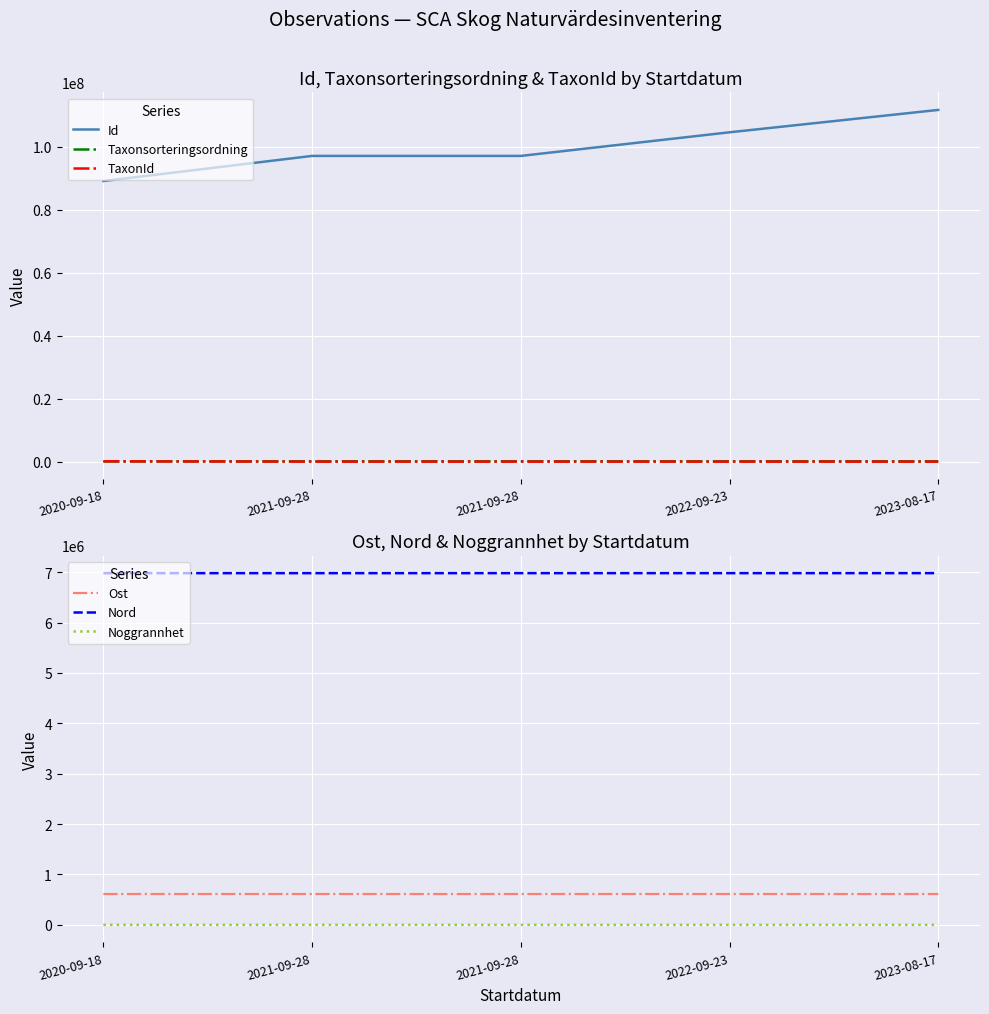

Where does the Ost series first go above 611878?

2020-09-18